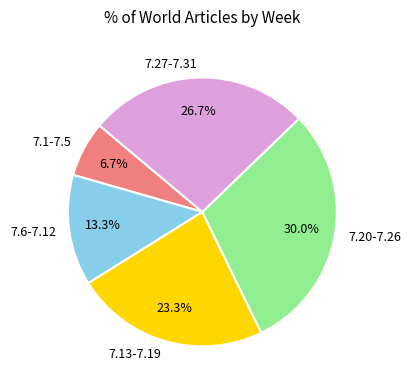

What percentage is the 7.20-7.26 slice, to the nearest percent?

30%